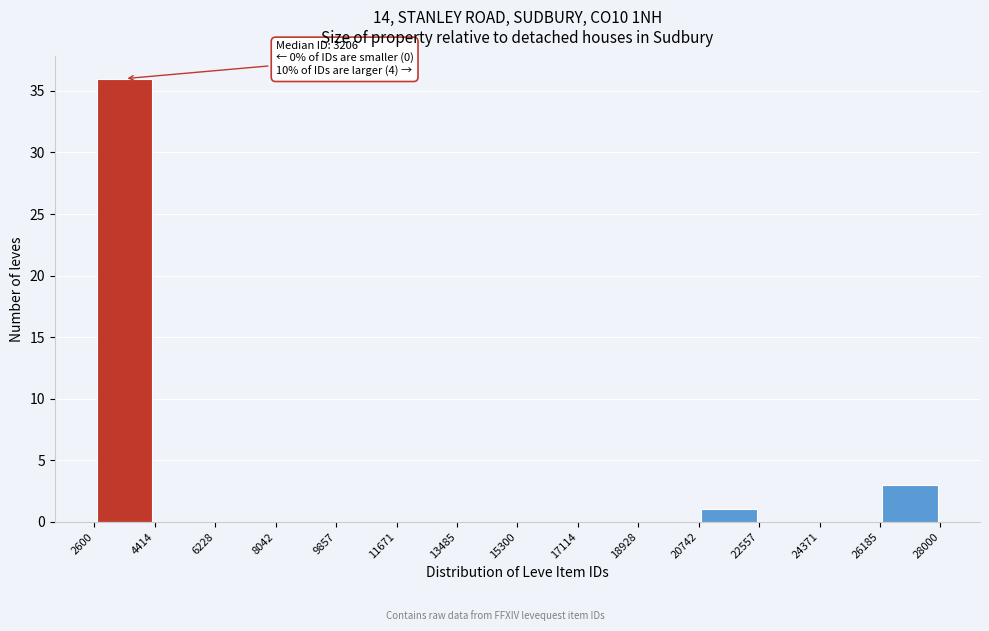

Which range on the x-axis has the tallest bar?

2600 to 4414